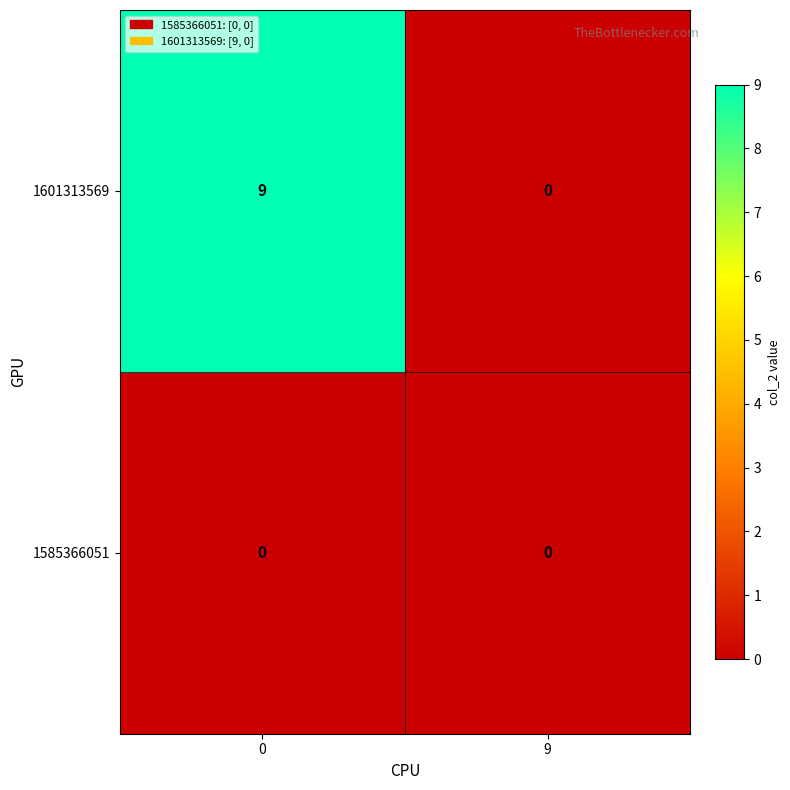

True or false: 1585366051 has a value of 0 at 0.

True